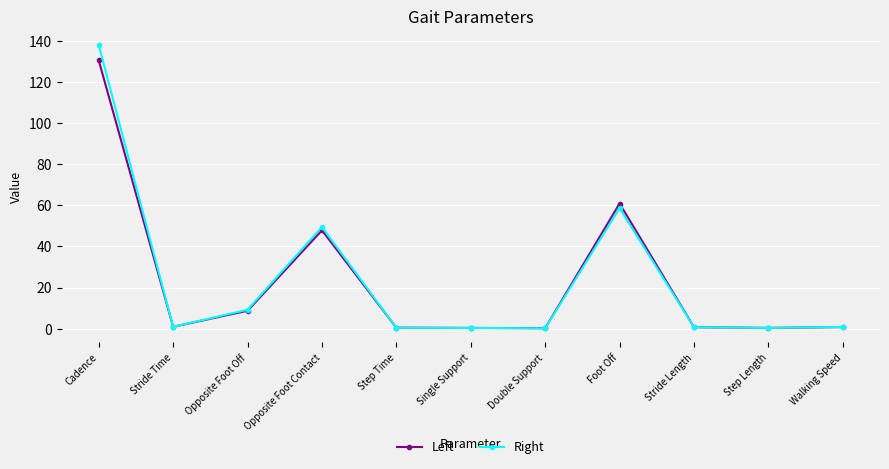

Which label corresponds to the largest value in the chart?

Cadence